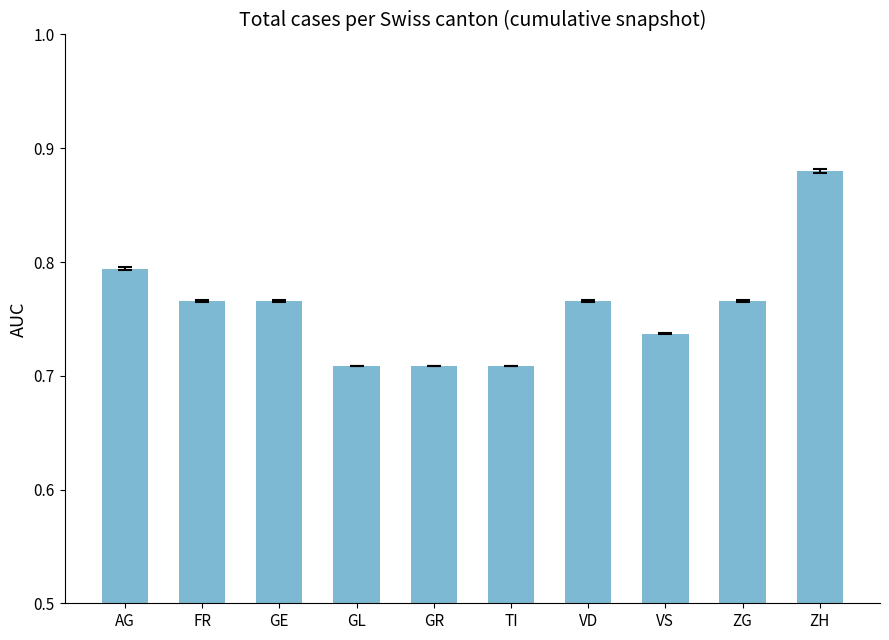

What is the sum of the values at GR and GL?

1.4